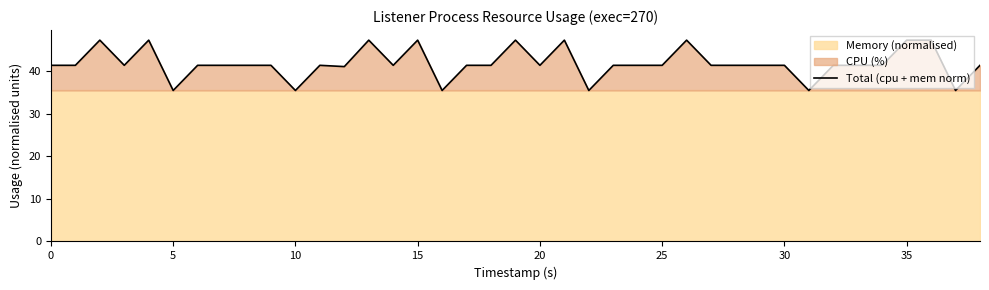

Does the chart display data point markers on the line(s)?

No